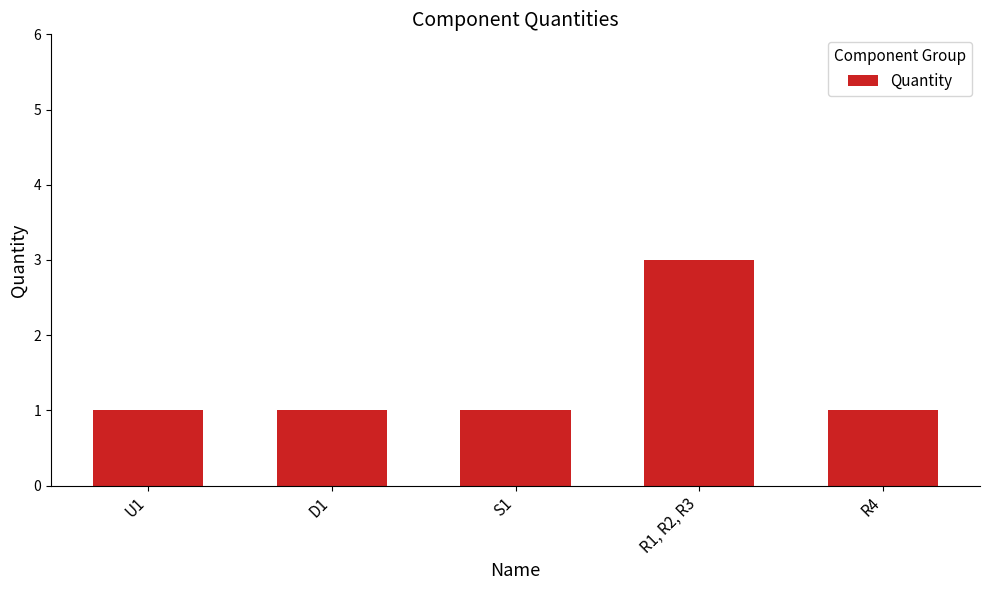

The value at S1 is 1. True or false?

True